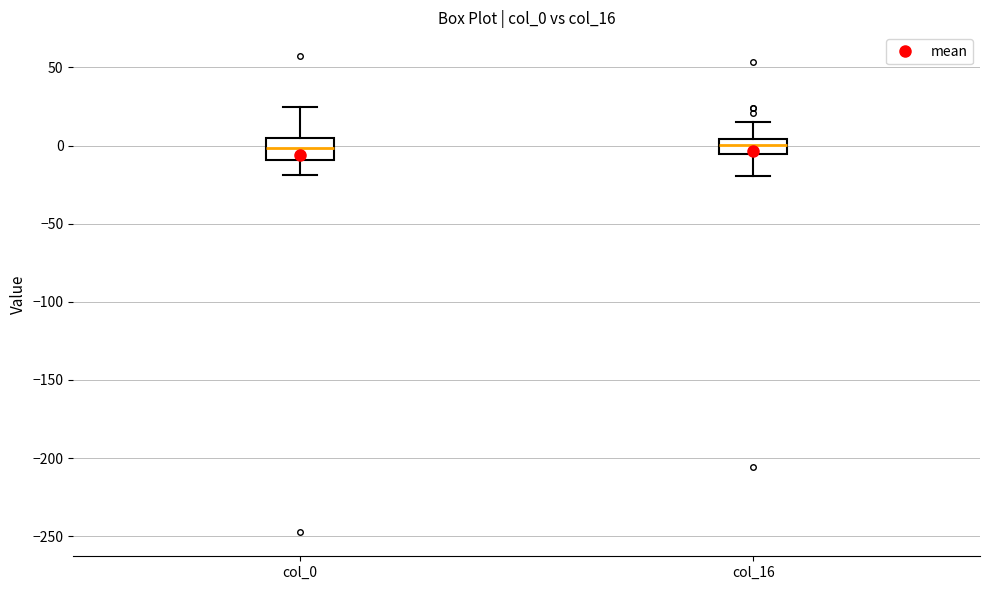

Reading left to right, read every box against the y-axis: the position of its median line, the range the box covers, and the ends of its whiskers. The values are not printed on the chart, so give them approximately, as read against the axis.

col_0: median 0, box -10 to 5, whiskers -20 to 25
col_16: median 0, box -5 to 5, whiskers -20 to 15